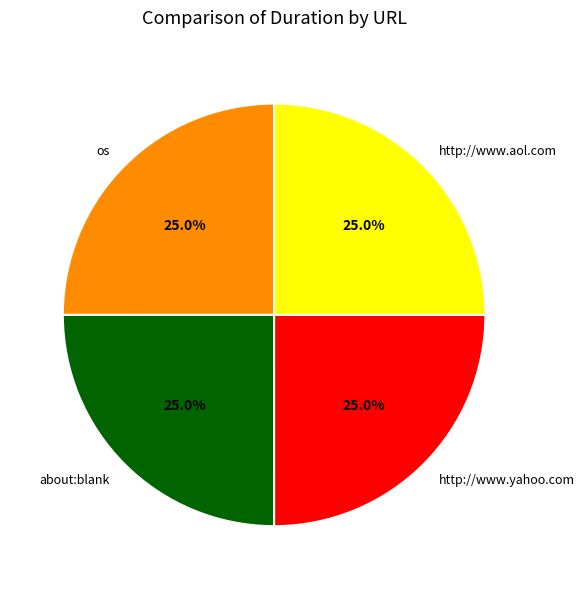

Does os account for over 50% of the chart?

No